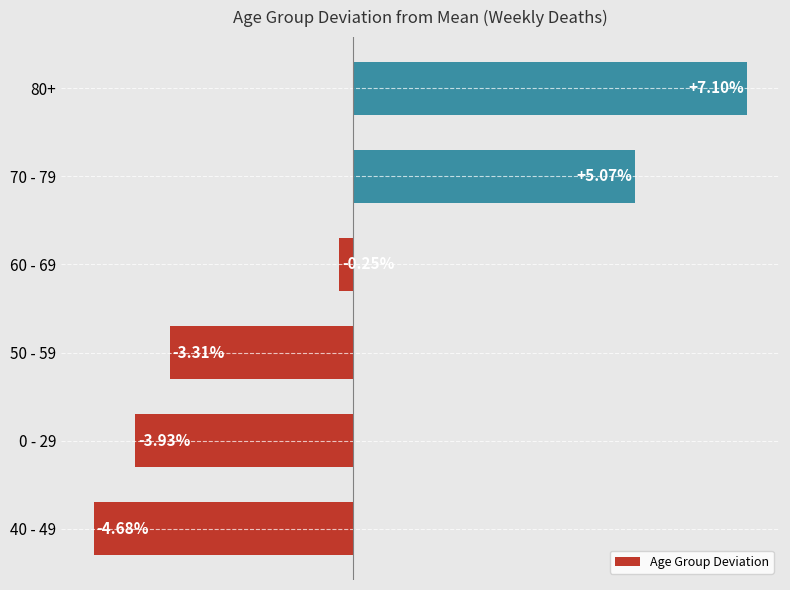

Are the bars grouped side by side (vs. stacked)?

No